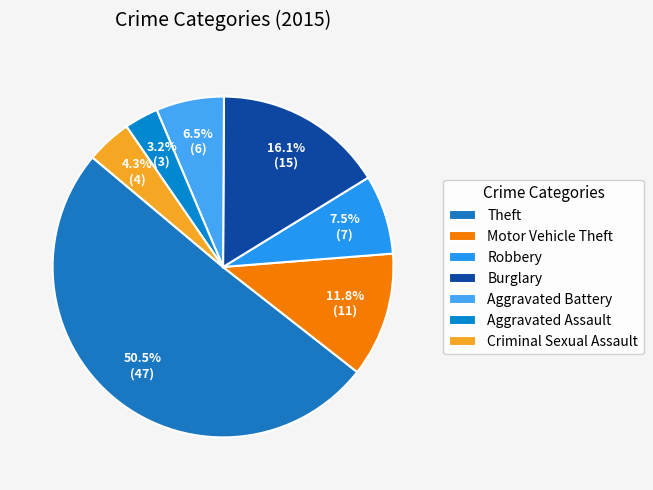

Is it true that Theft is 51% of the pie?

True